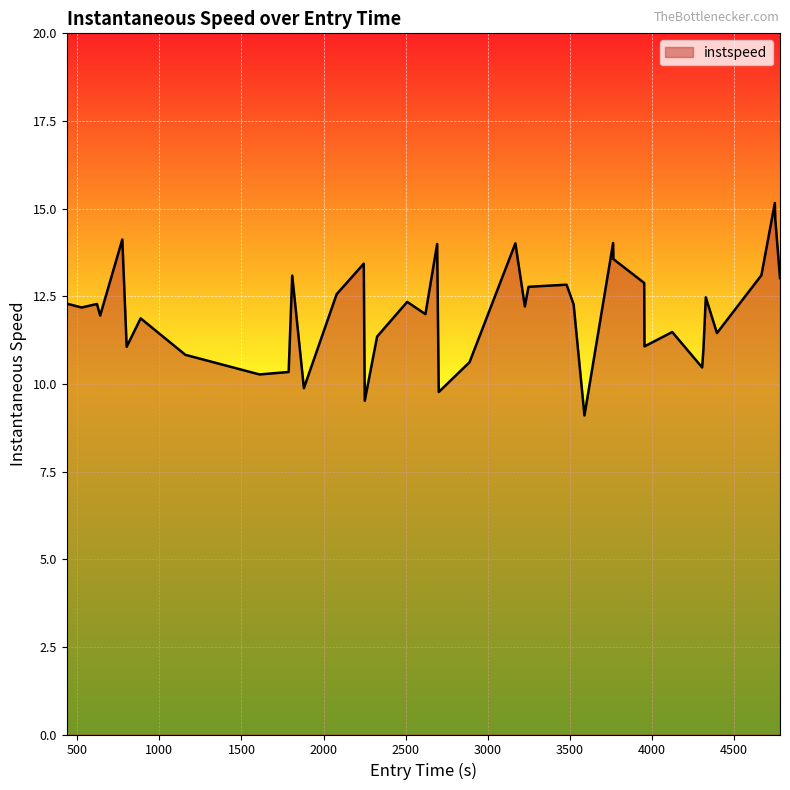

What is the average value?

12.1